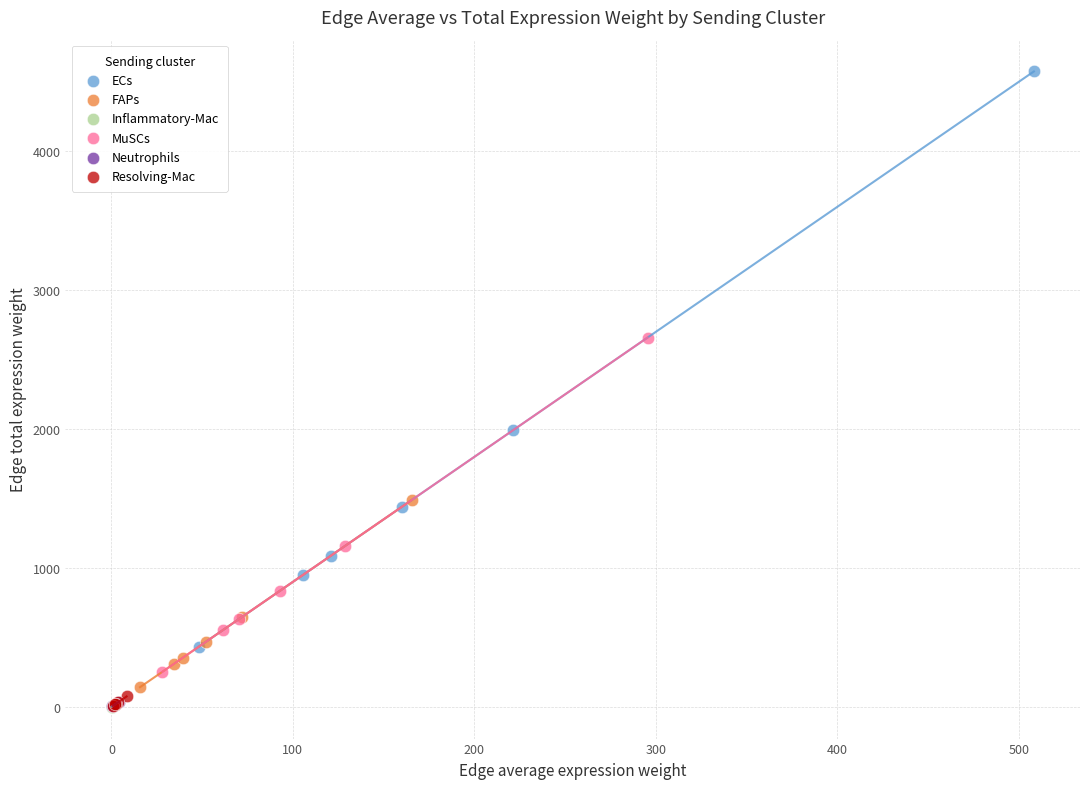

Which series has the largest Y range (max minus min)?

ECs